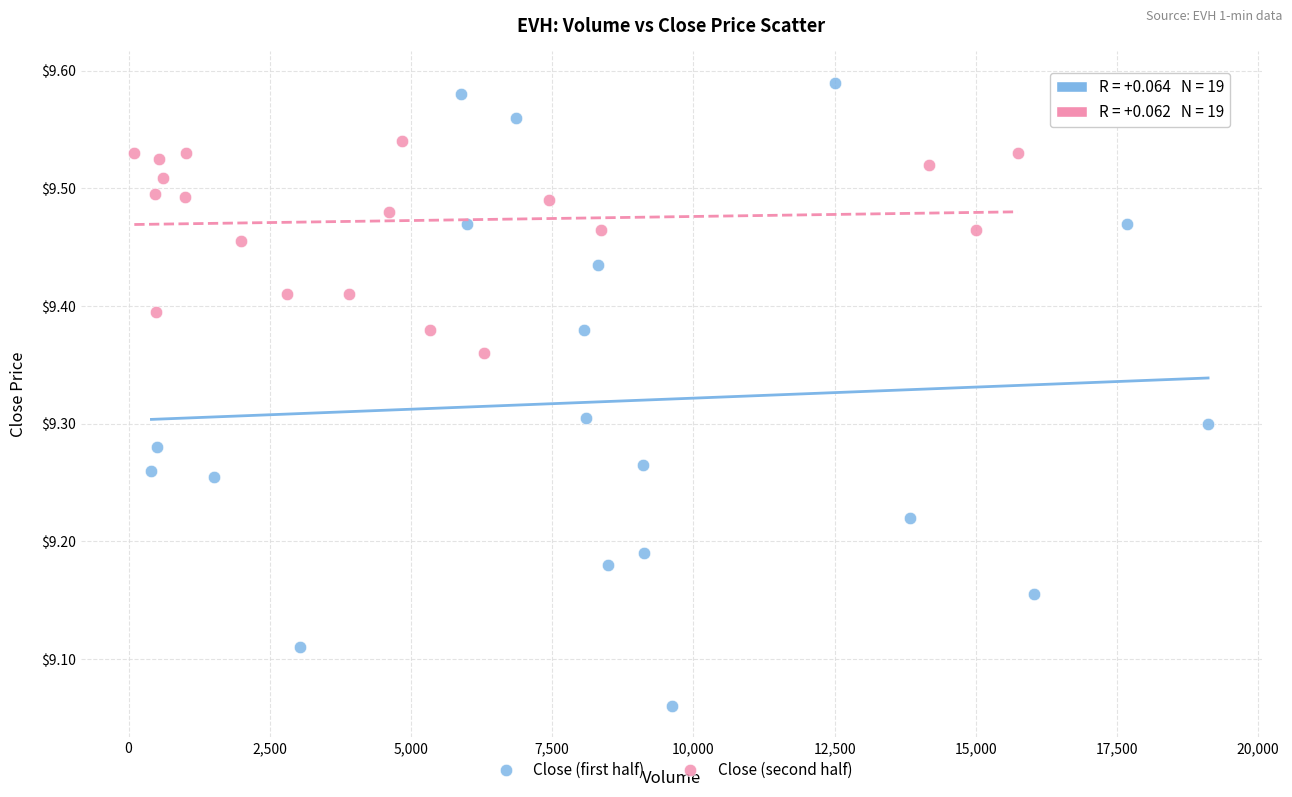

Which series reaches the minimum Y coordinate?

Close (first half)